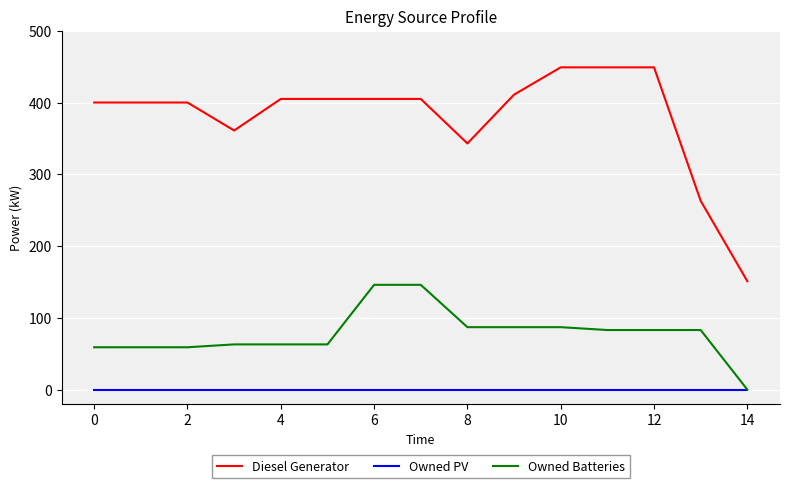

Which series has the largest range (max minus min)?

Diesel Generator